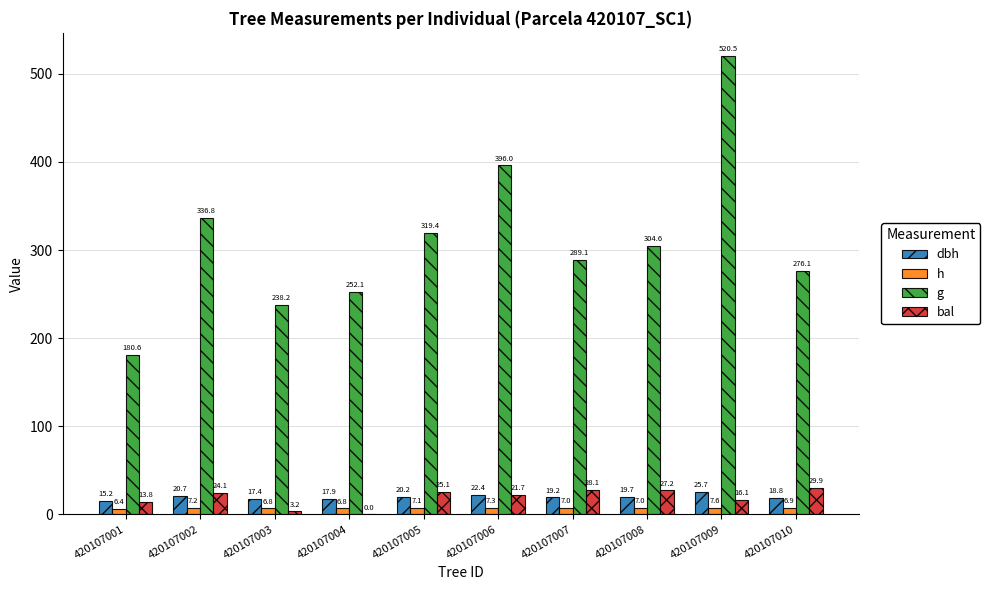

At which category does the chart reach its peak across all series?

420107009